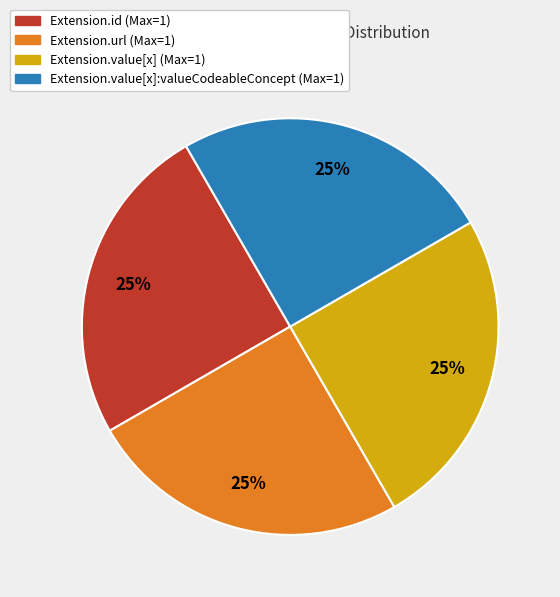

Is there a majority slice in this chart?

No